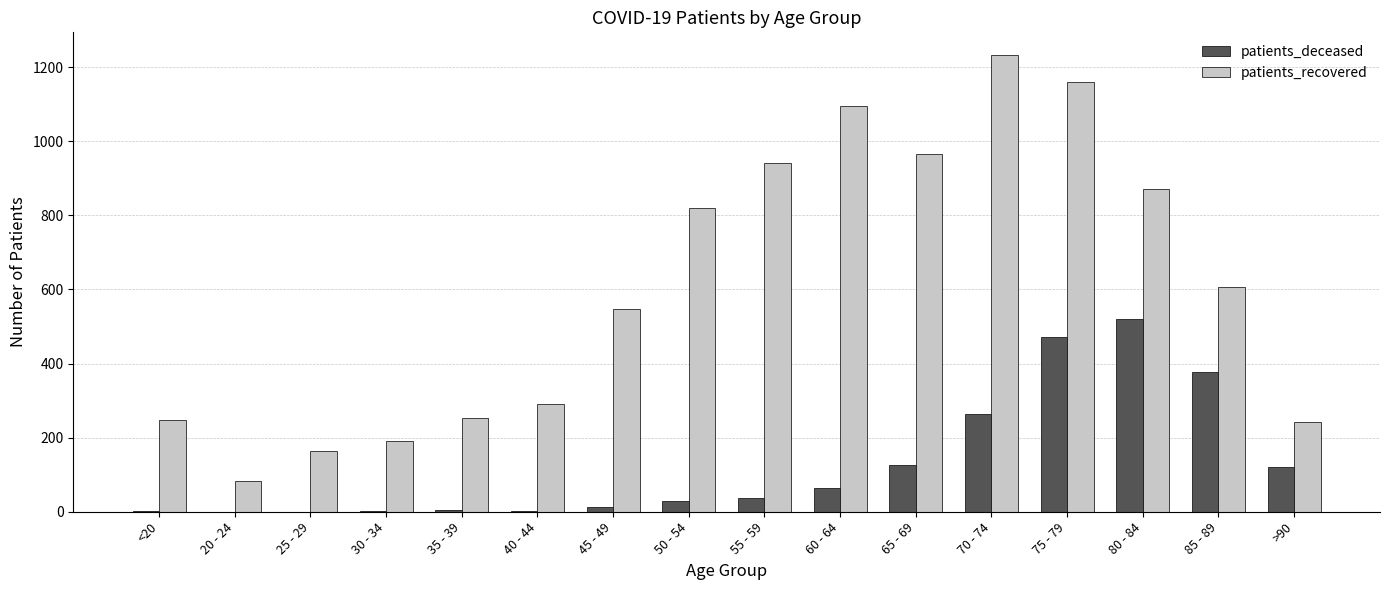

Does the chart contain stacked bars?

No